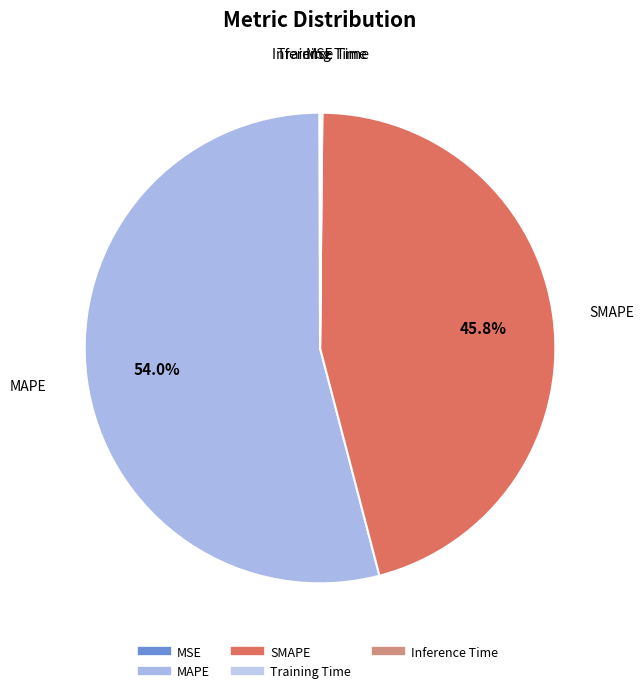

What percentage is NOT represented by SMAPE?

54.2%